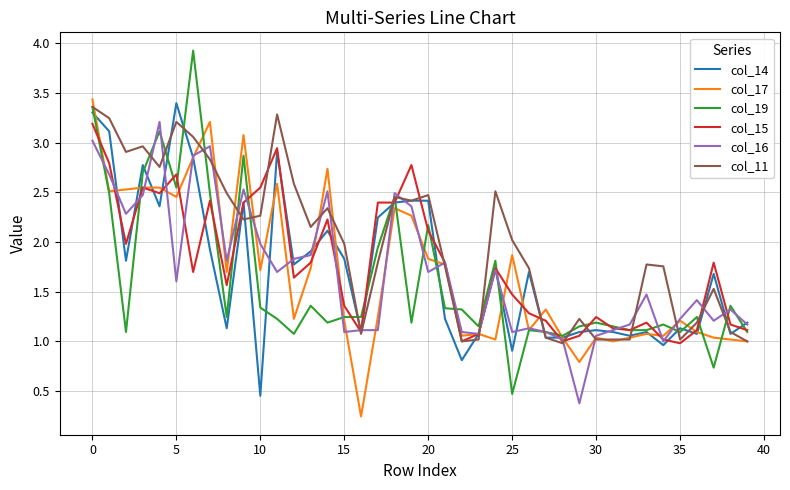

What is the difference between the second highest and minimum values in the col_15 series?

2.0